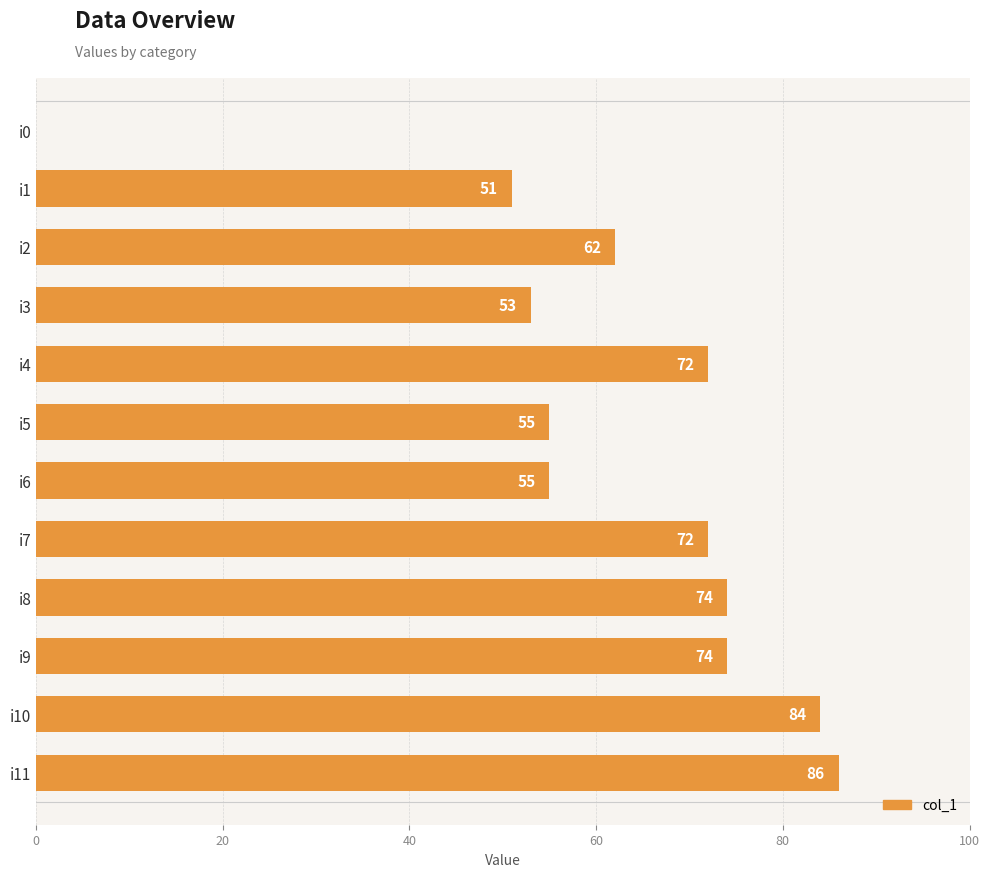

The chart shows a value of 76 at i1. True or false?

False